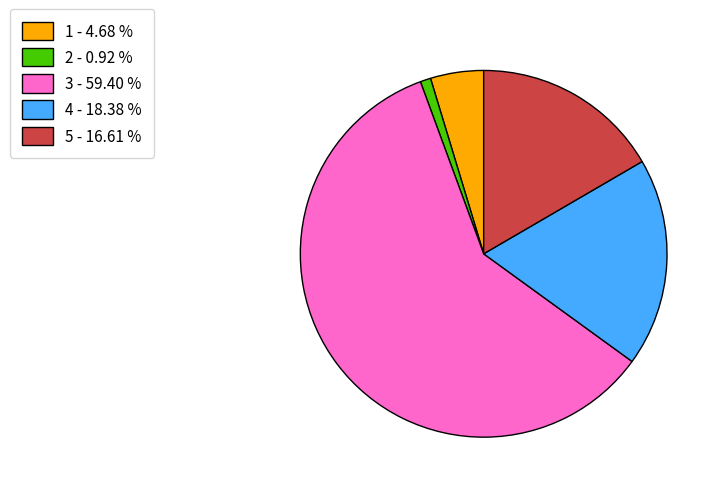

Which slice is the largest?

3 - 59.40 %